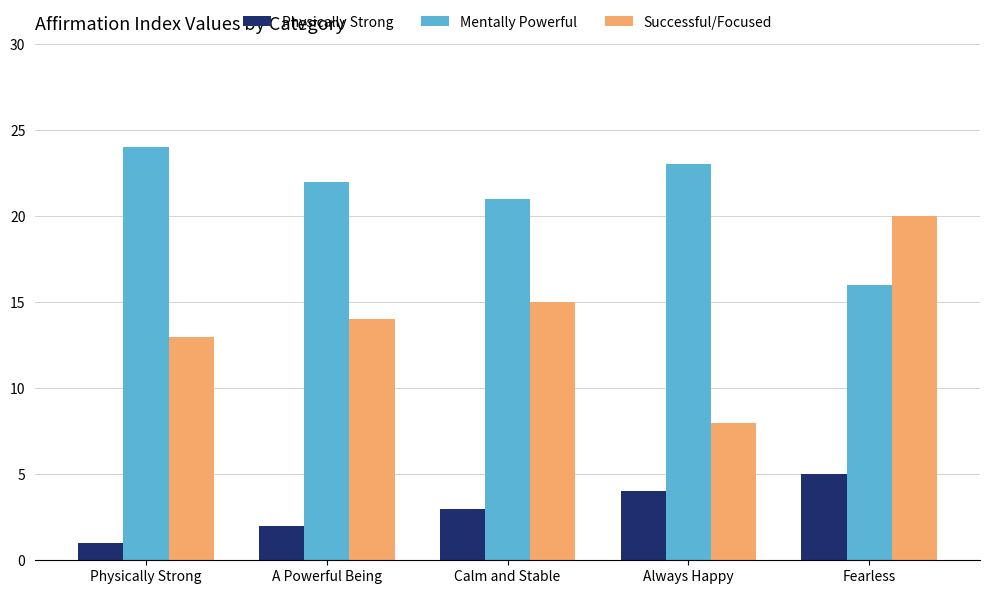

Which label corresponds to the largest value in the chart?

Physically Strong